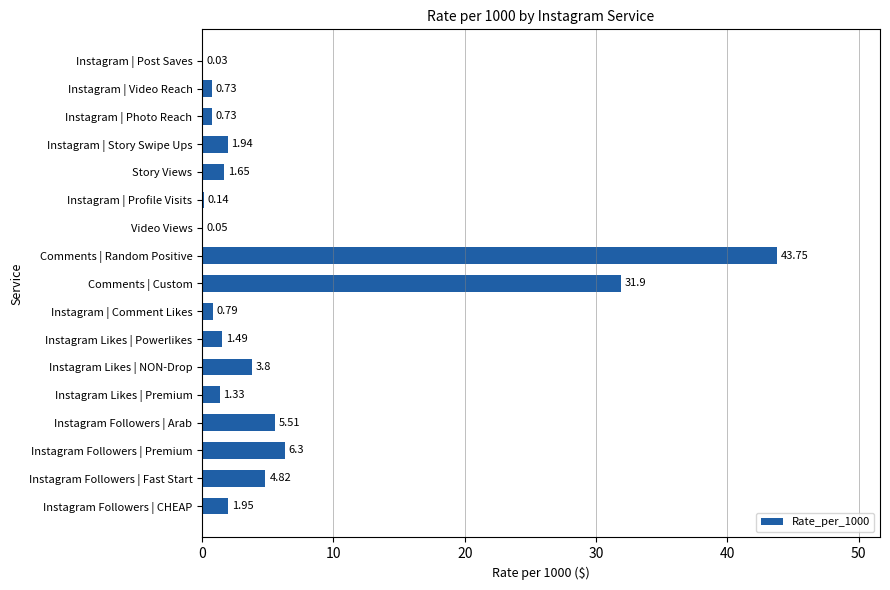

What is the sum of all values?

106.9